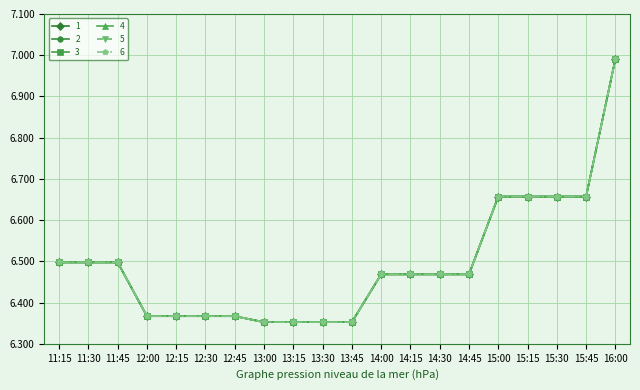

Does the chart have visible grid lines?

Yes